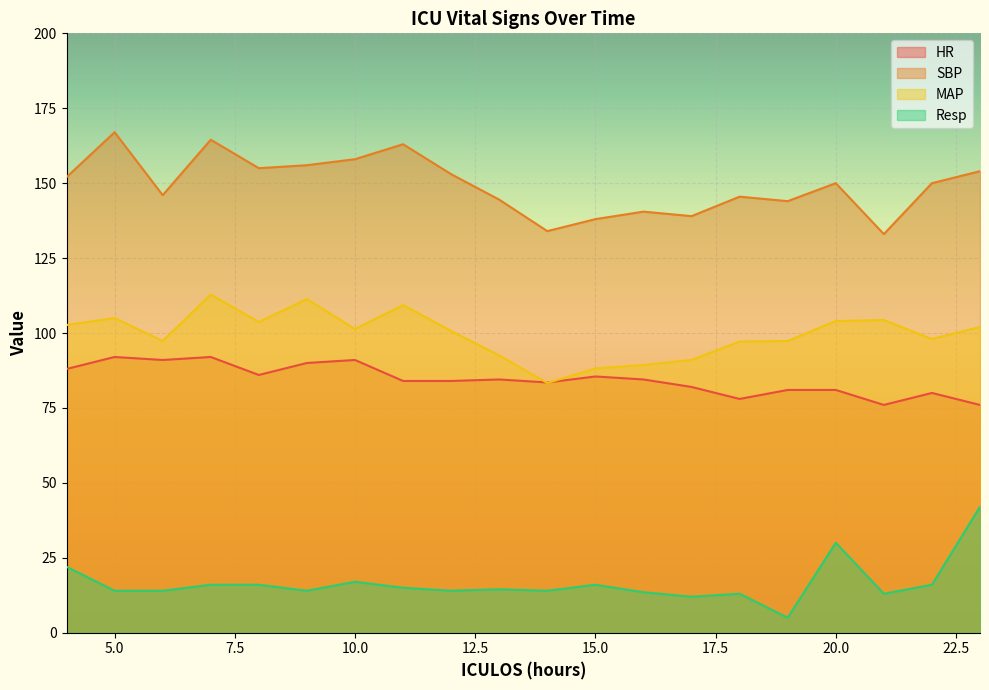

Where does the SBP series first go above 150?

4